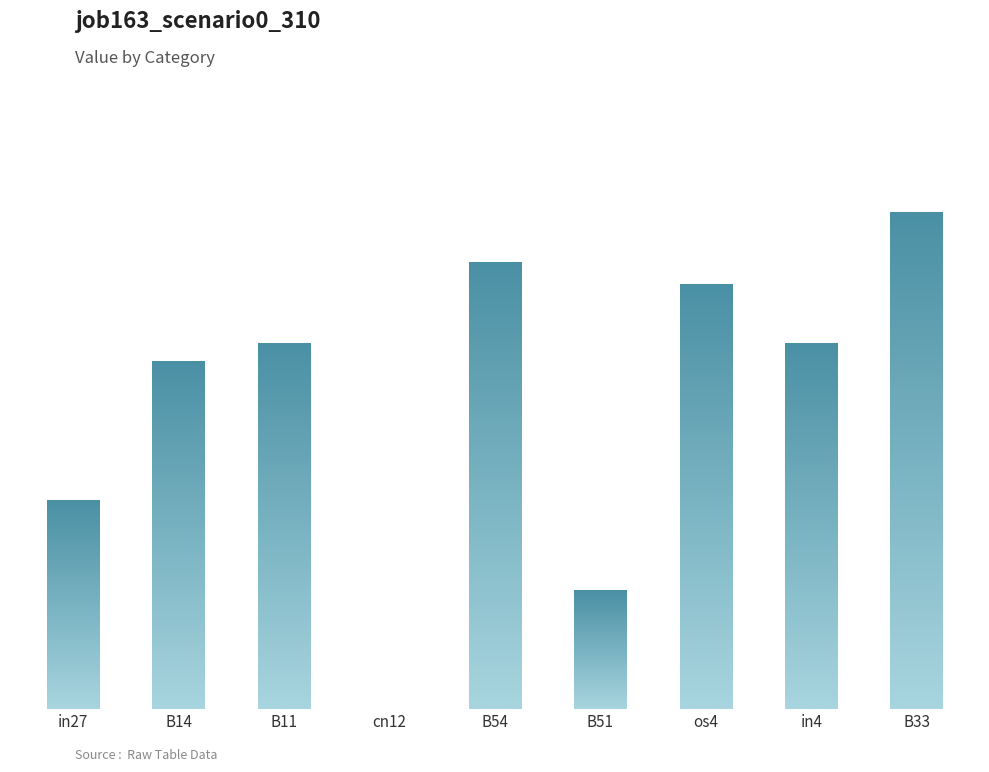

List the labels in order of value, smallest first.

cn12, B51, in27, B14, B11, in4, os4, B54, B33